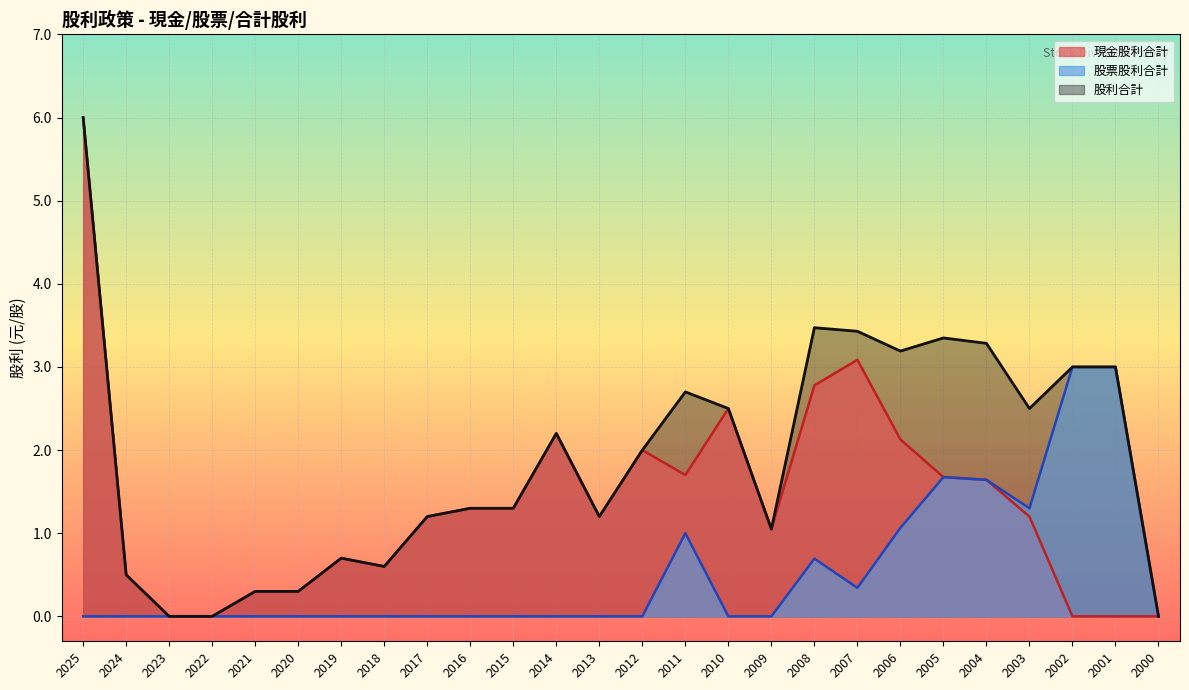

What is the value of the 股利合計 point at the 7th from the left?

0.7